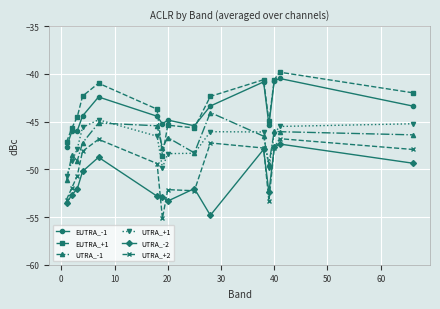

True or false: EUTRA_+1 and UTRA_-2 cross at least once.

False